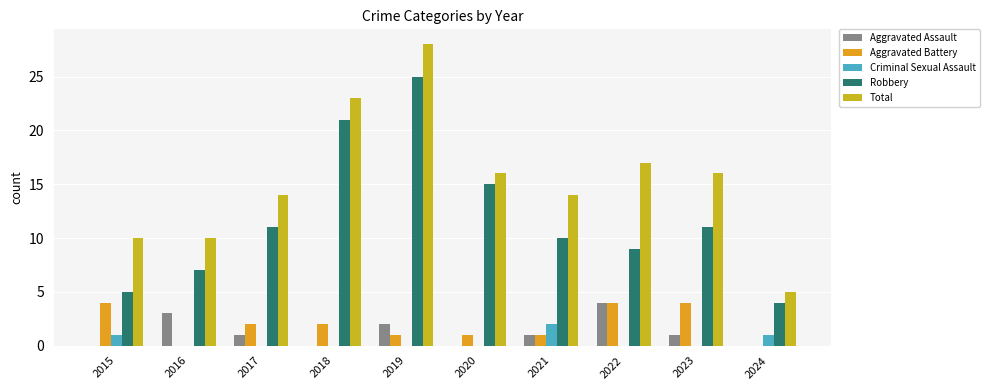

List the series in order of their peak value, highest first.

Total, Robbery, Aggravated Assault, Aggravated Battery, Criminal Sexual Assault